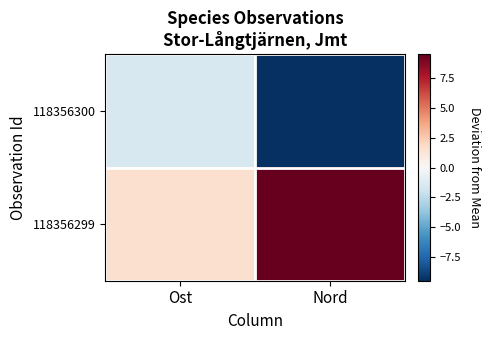

How many distinct data groups are displayed?

2